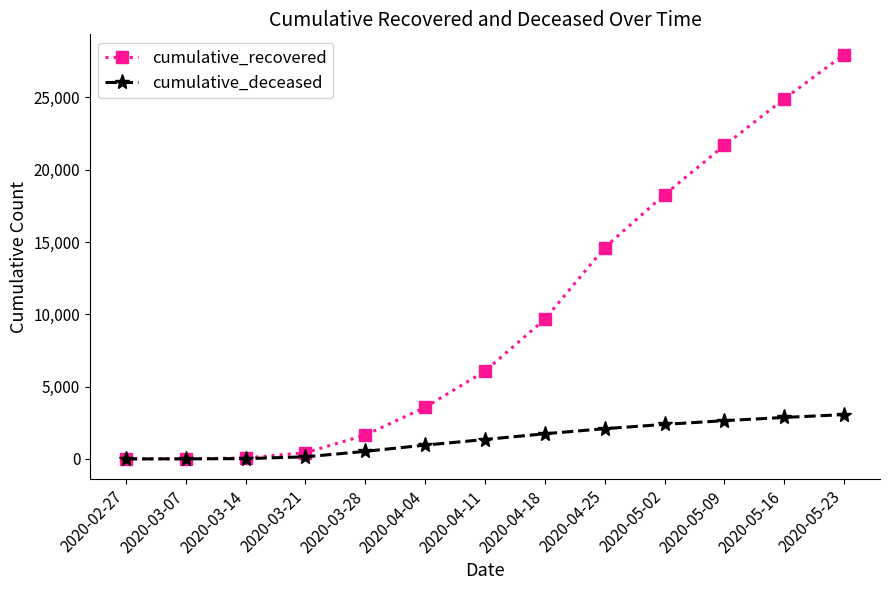

Is this an area chart (filled region under the line)?

No